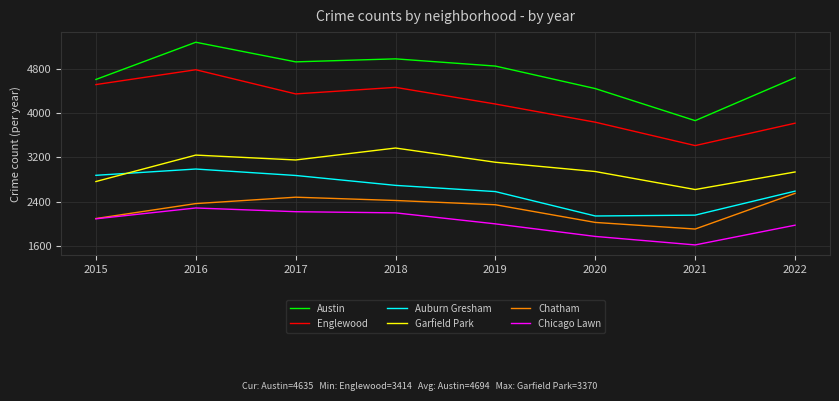

How many lines are shown in the chart?

6